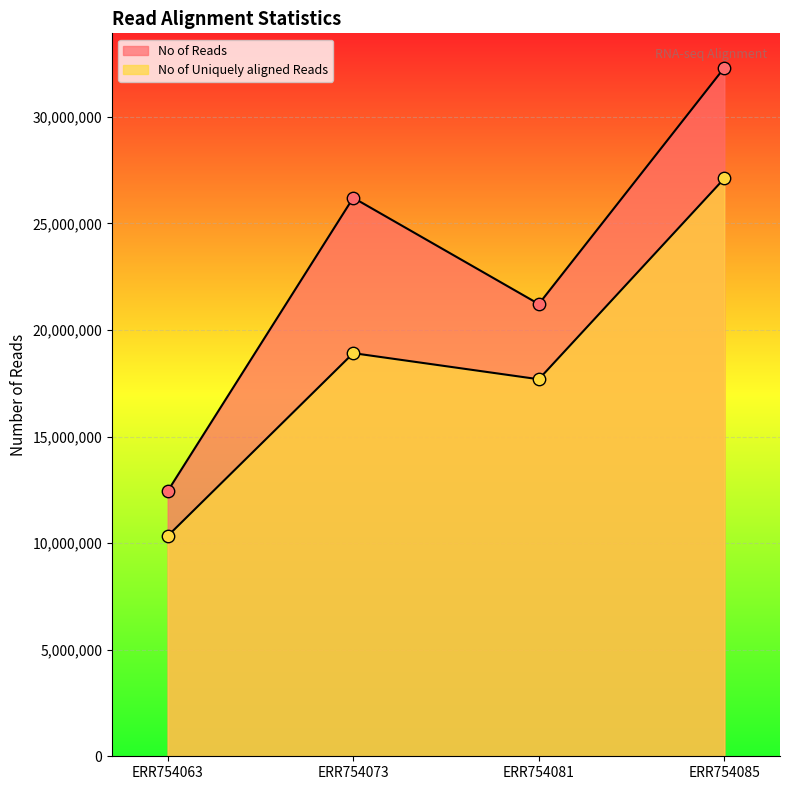

What is the total value across all series at ERR754063?

22770572